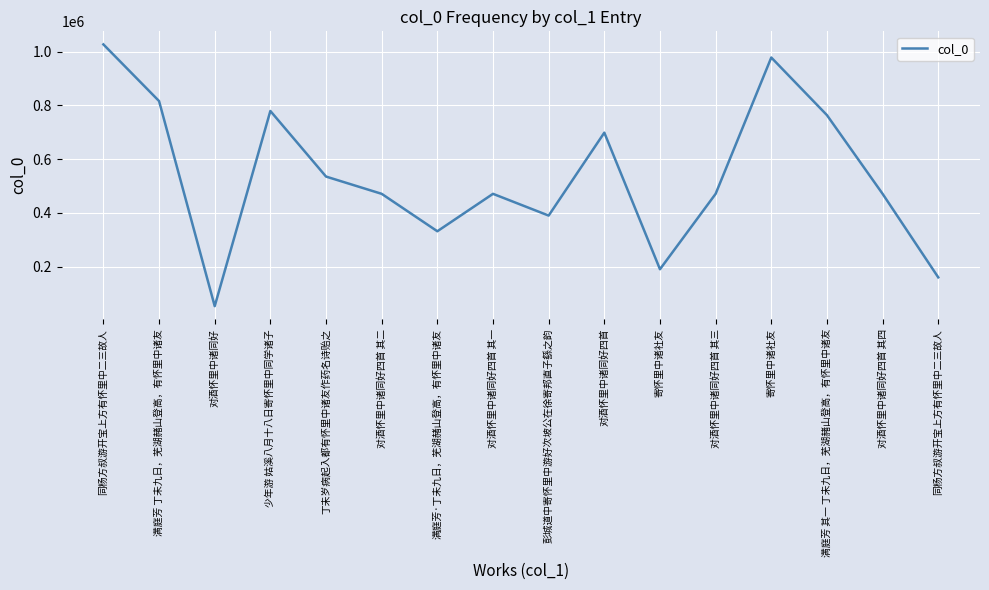

Approximately how many times larger is the value at 满庭芳 其一 丁未九日，芜湖赭山登高，有怀里中诸友 compared to 满庭芳·丁未九日，芜湖赭山登高，有怀里中诸友?

2.3